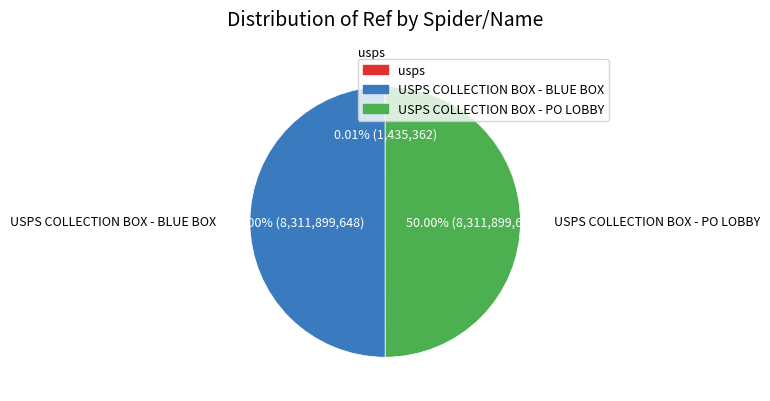

What is the largest slice in the pie chart?

usps_collection_boxes_blue